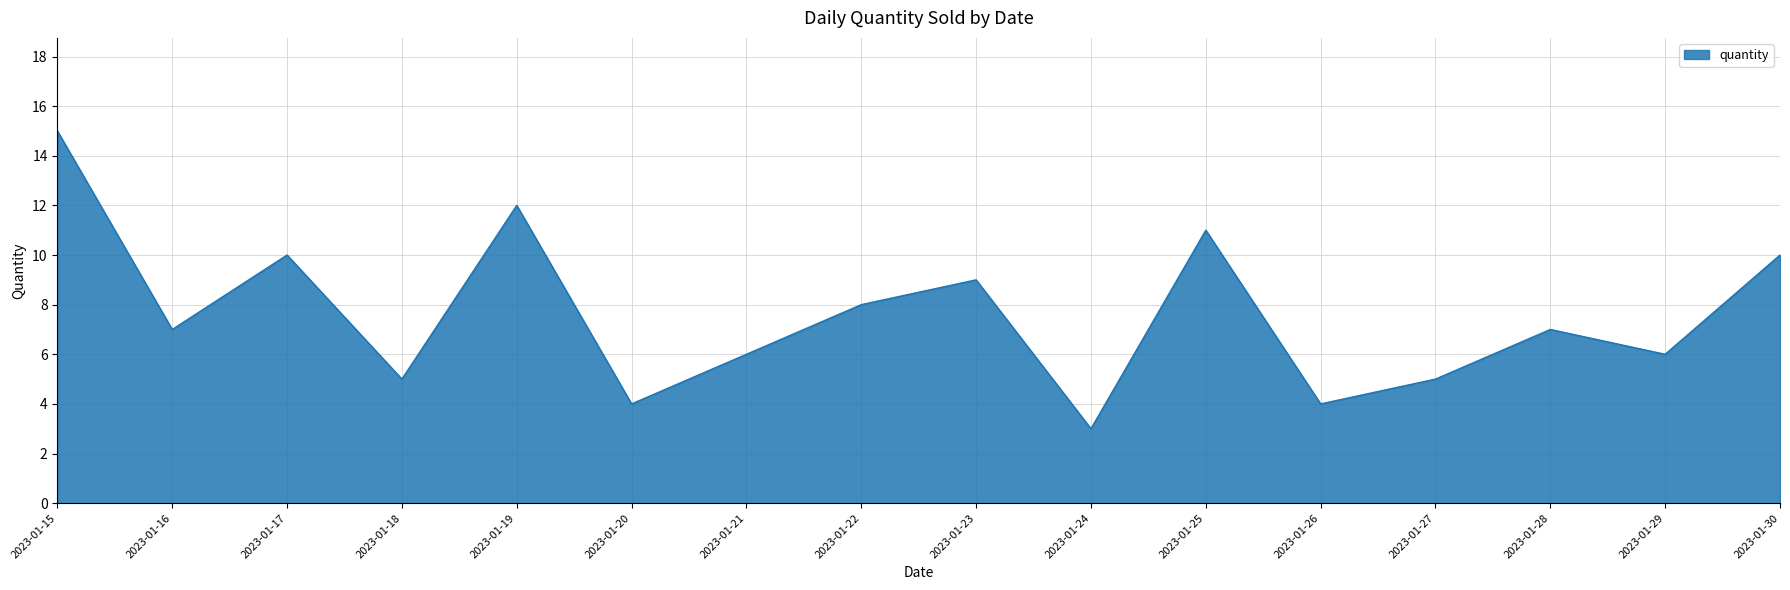

What is the change in value from 2023-01-19 to 2023-01-20?

-8